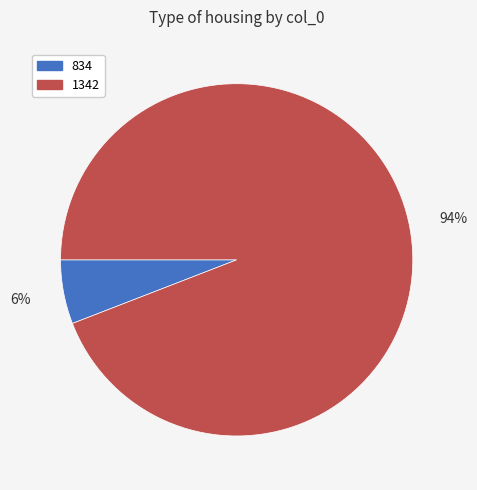

Rank the categories by value from lowest to highest.

834, 1342